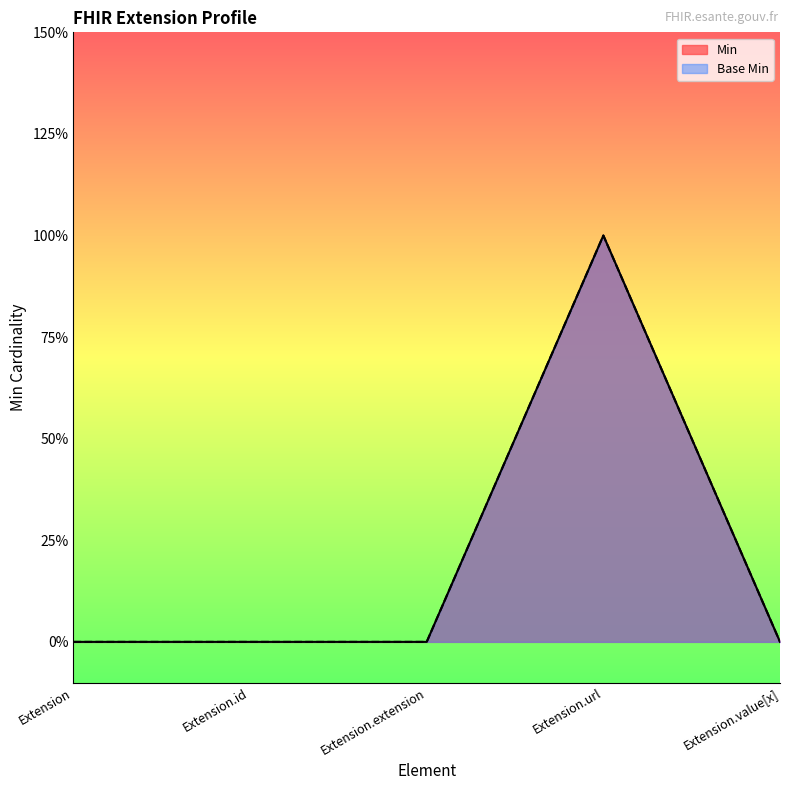

List the labels in order of Min value, largest first.

Extension.url, Extension, Extension.id, Extension.extension, Extension.value[x]